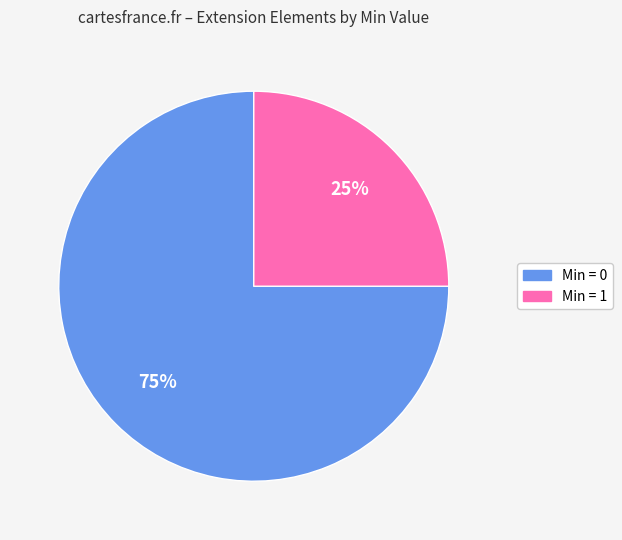

Is there any slice that represents more than half of the pie?

Yes